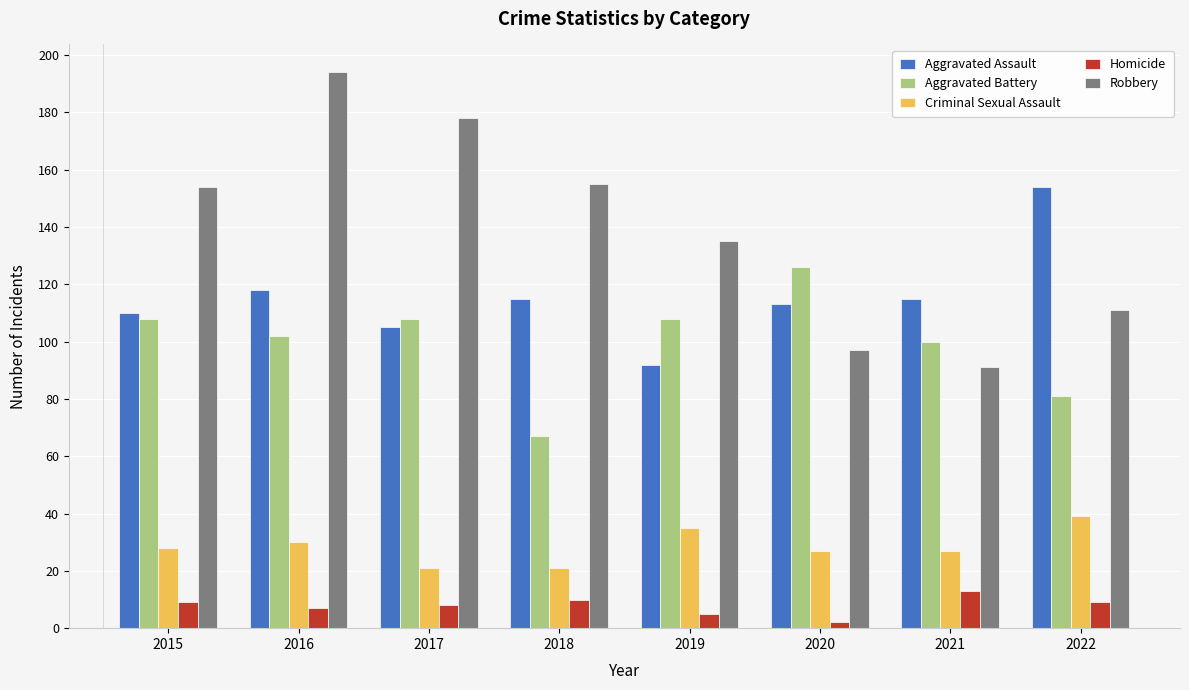

The value of Aggravated Assault at 2020 is 113. True or false?

True